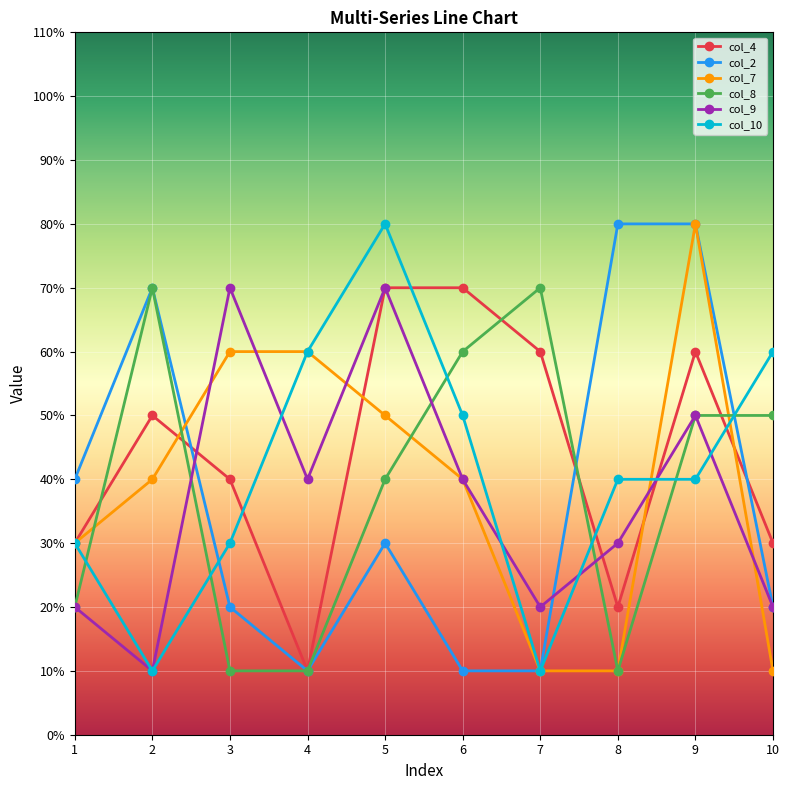

At which category does col_8 reach its first local peak?

2